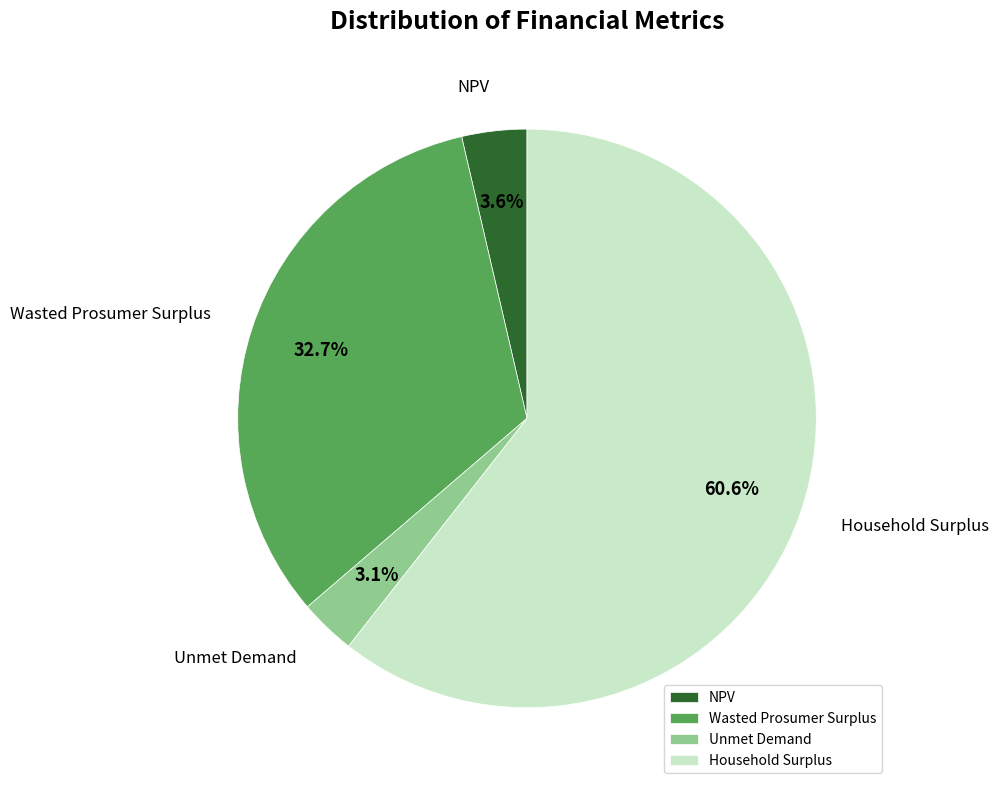

How much of the chart is everything except Wasted Prosumer Surplus?

67.3%